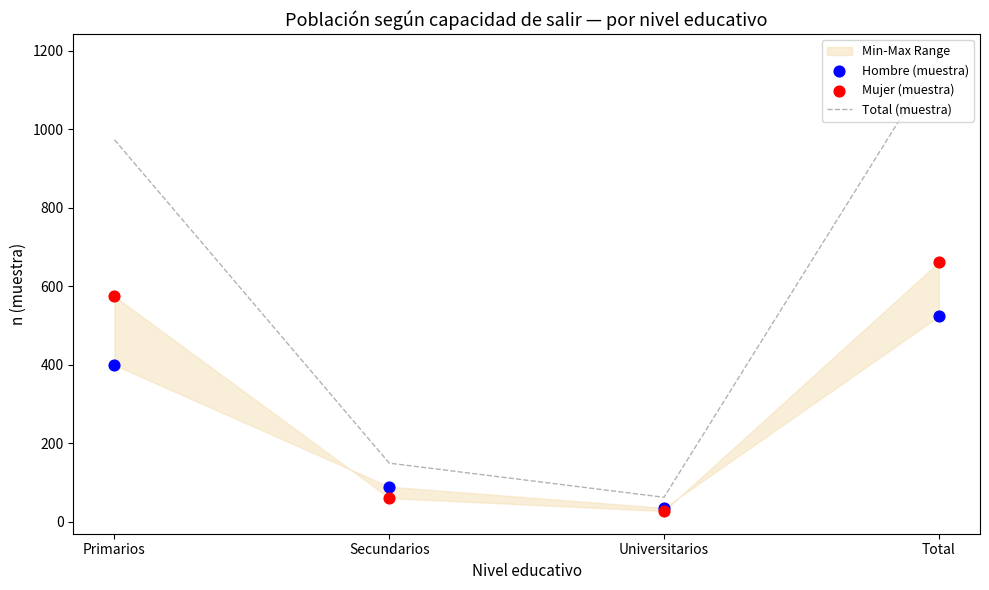

Which series contains the highest Y value?

Total (muestra)